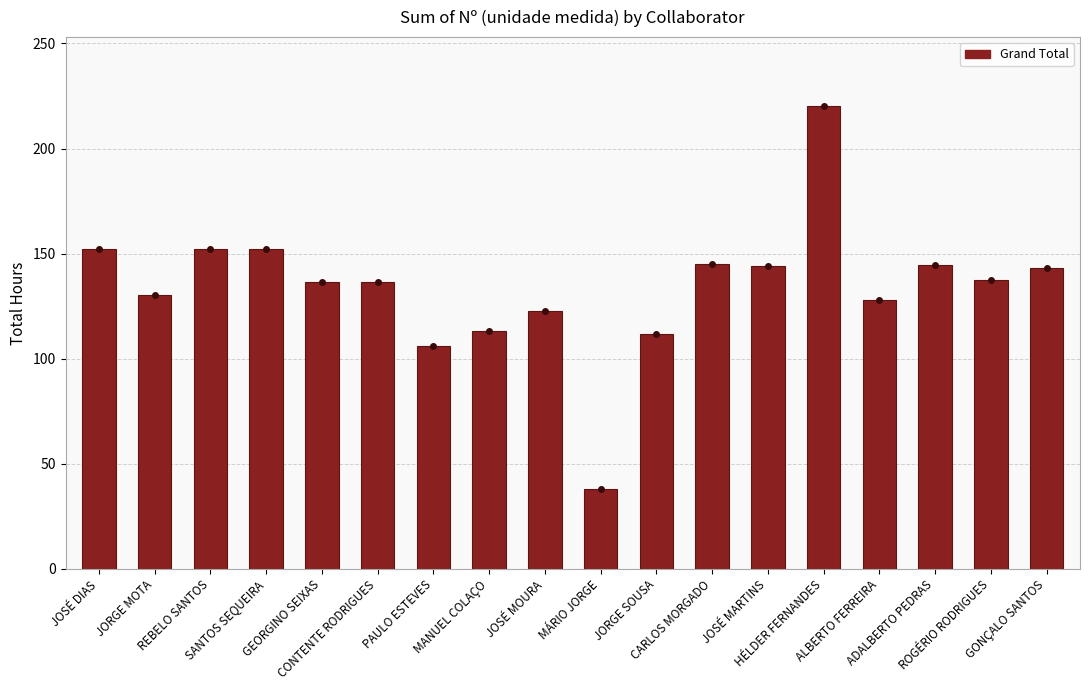

What is the maximum value shown in the chart?

220.0